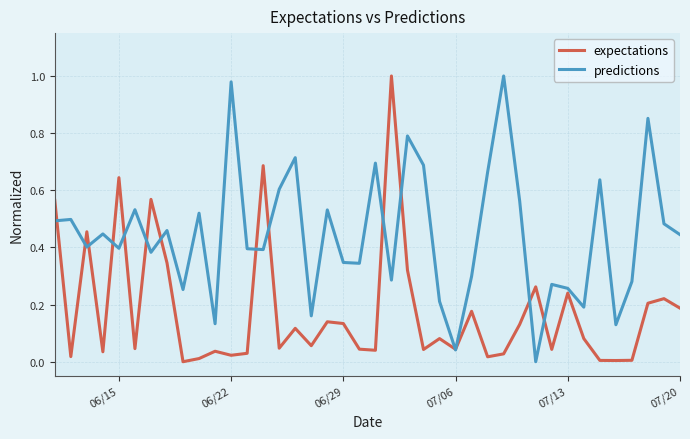

Rank the series by their average value, from highest to lowest.

predictions, expectations